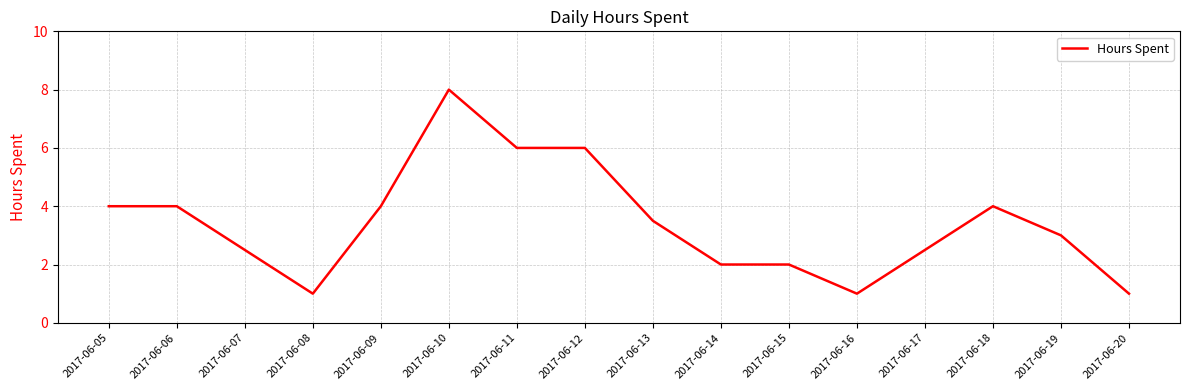

True or false: the data has more than 0 interior local peaks.

True